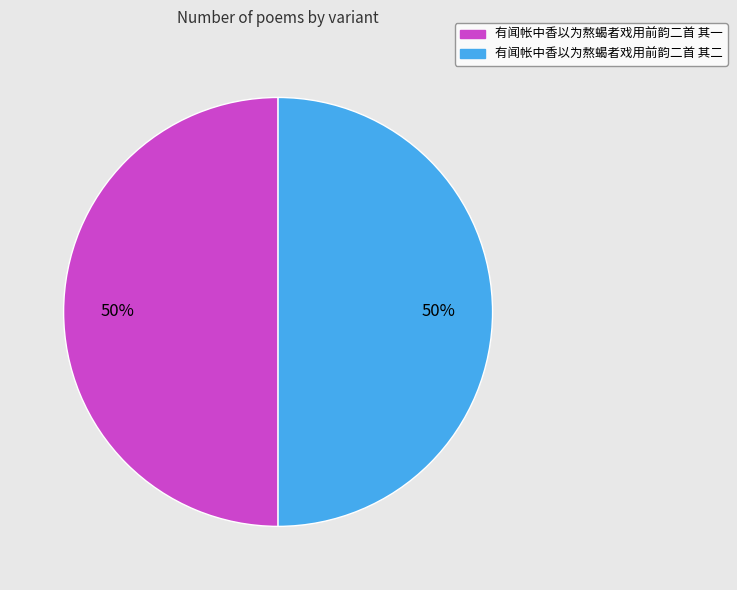

To the nearest percent, what percentage of the pie is 有闻帐中香以为熬蝎者戏用前韵二首 其一?

50%